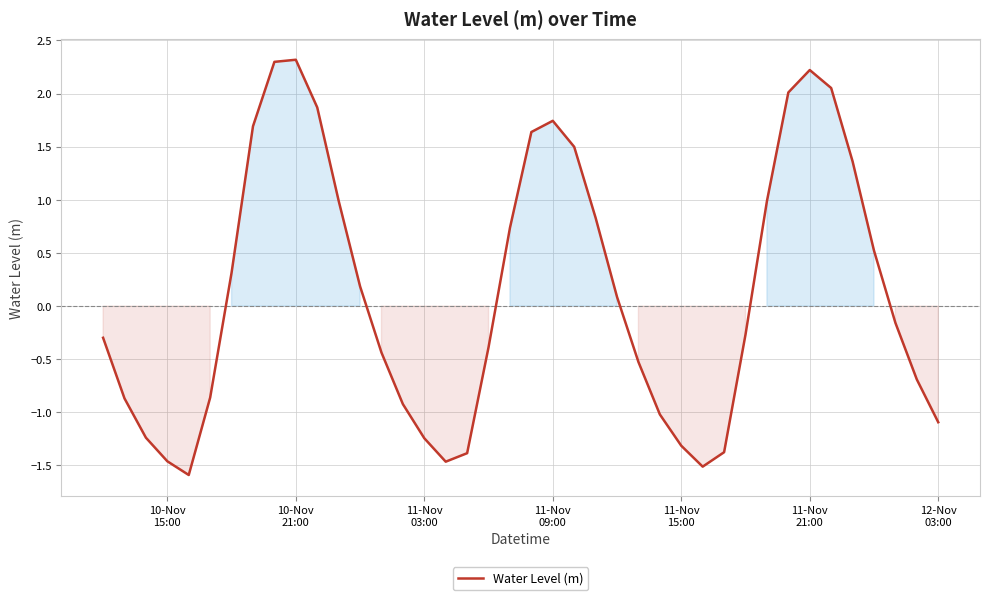

What is the minimum value shown in the chart?

-1.6